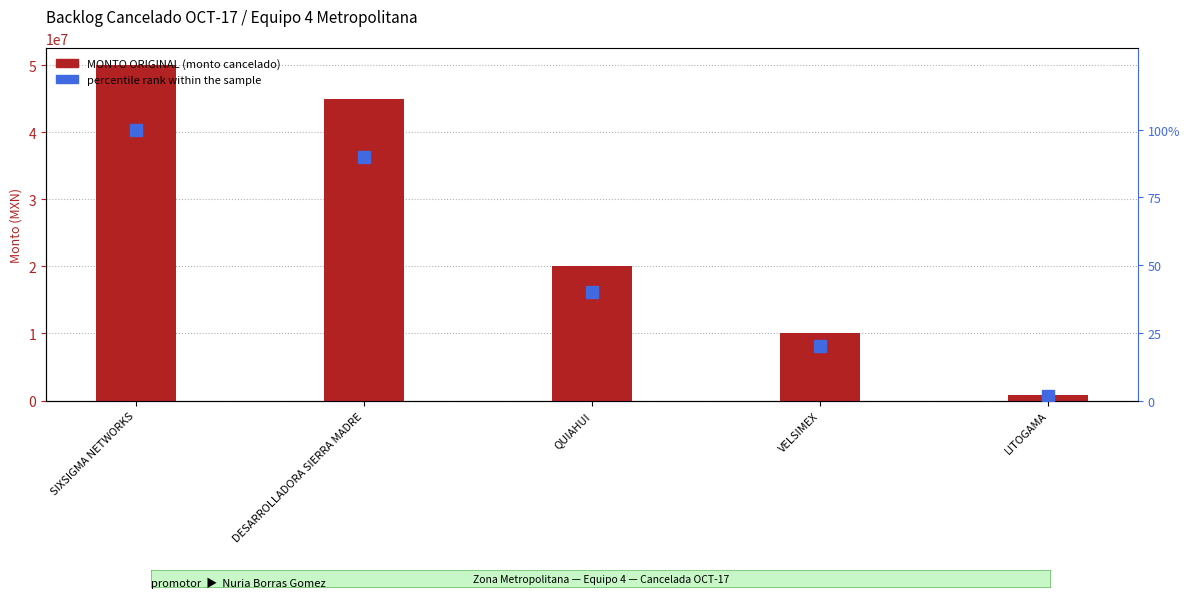

Are the bars horizontal?

No